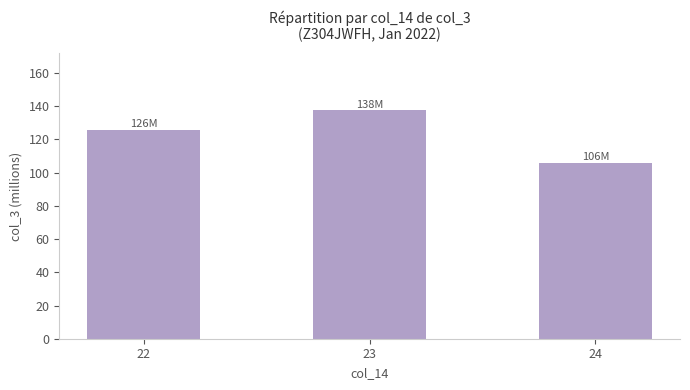

What is the ratio of the value at 22 to the value at 23?

0.9